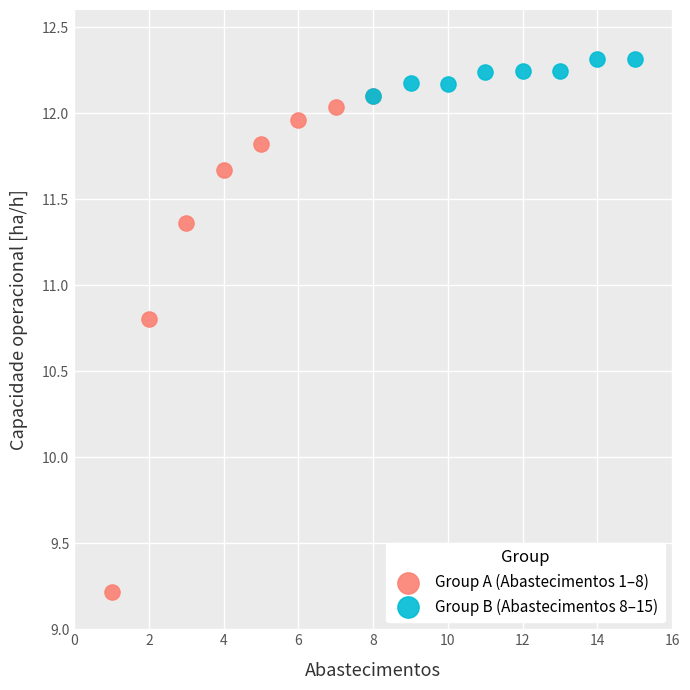

Which series reaches the minimum Y coordinate?

Group A (Abastecimentos 1–8)